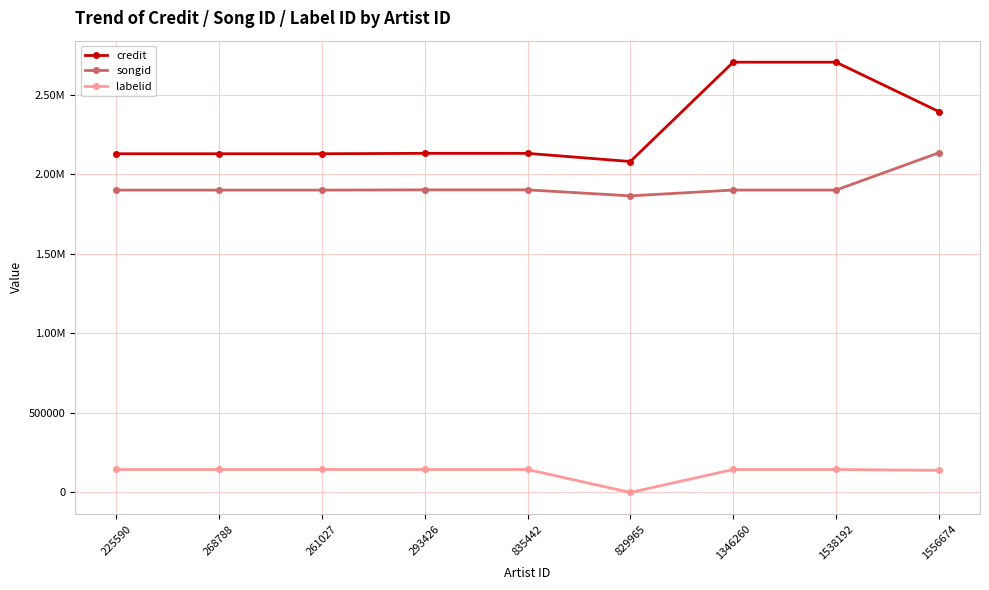

Reading left to right, list all the values displayed in this chart.

credit: 225590=2127901	268788=2127901	261027=2127901	293426=2130392	835442=2130392	829965=2079108	1346260=2703134	1538192=2703134	1556674=2392748
songid: 225590=1899441	268788=1899441	261027=1899441	293426=1901081	835442=1901081	829965=1863328	1346260=1899772	1538192=1899772	1556674=2133962
labelid: 225590=144318	268788=144318	261027=144318	293426=144318	835442=144318	829965=-1	1346260=144318	1538192=144318	1556674=139094